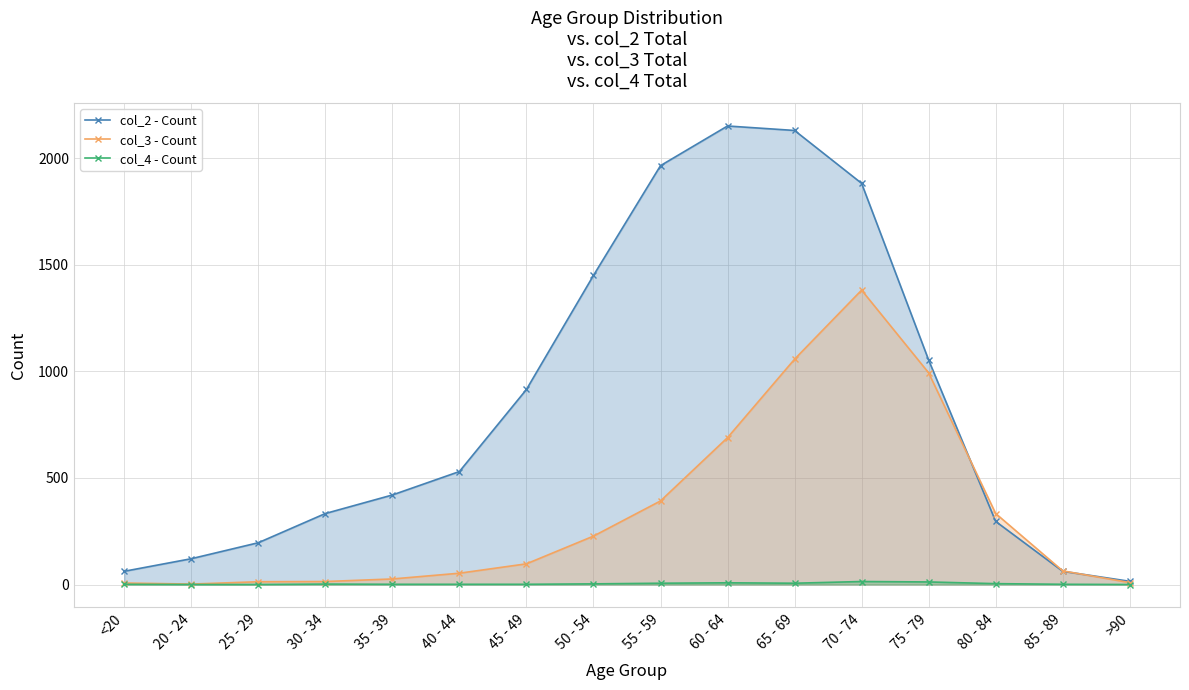

Is the value of col_3 - Count at 50 - 54 greater than the value of col_4 - Count at 50 - 54?

Yes